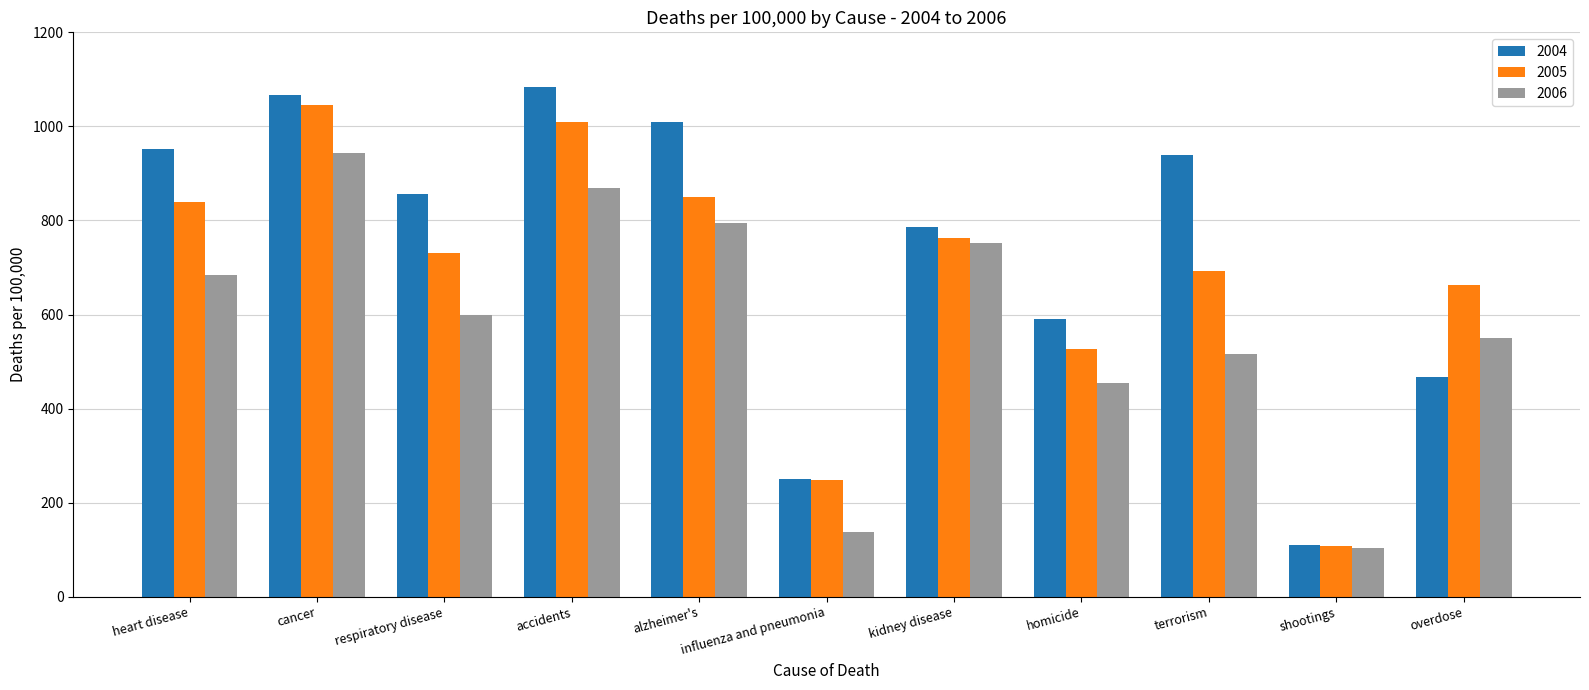

What is the difference between the maximum and second lowest values in the 2004 series?

833